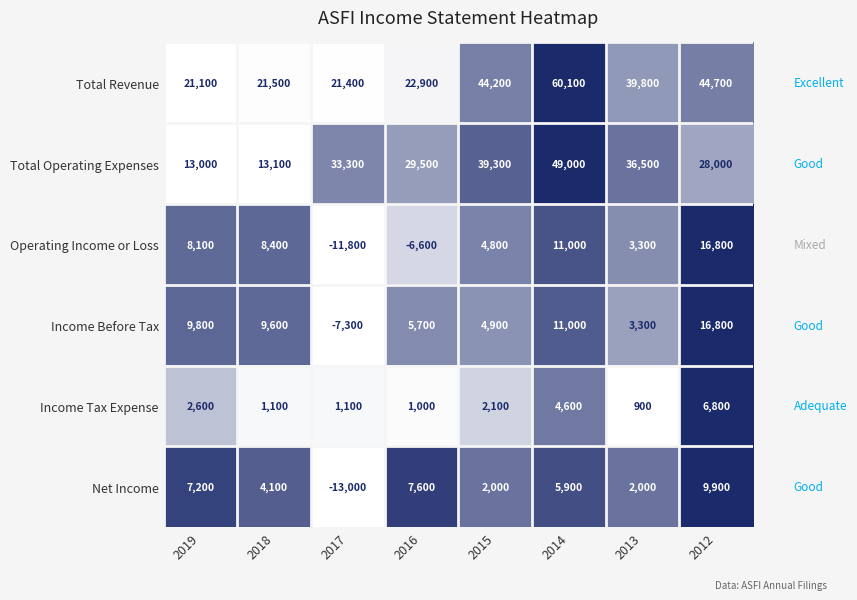

At which category is the sum across all series the highest?

2014